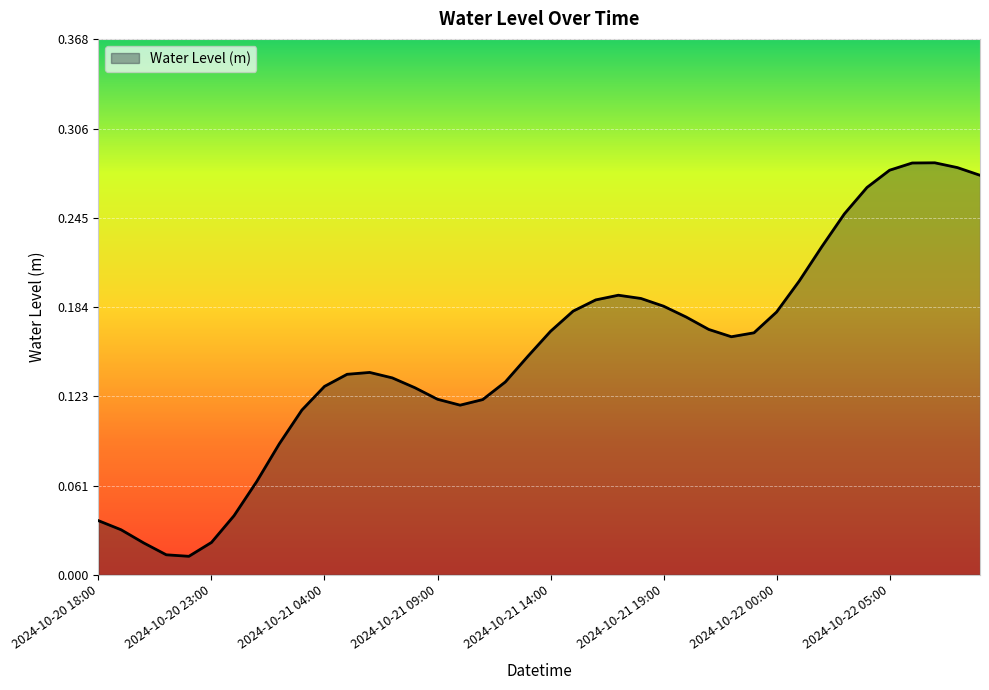

How many lines are shown in the chart?

1